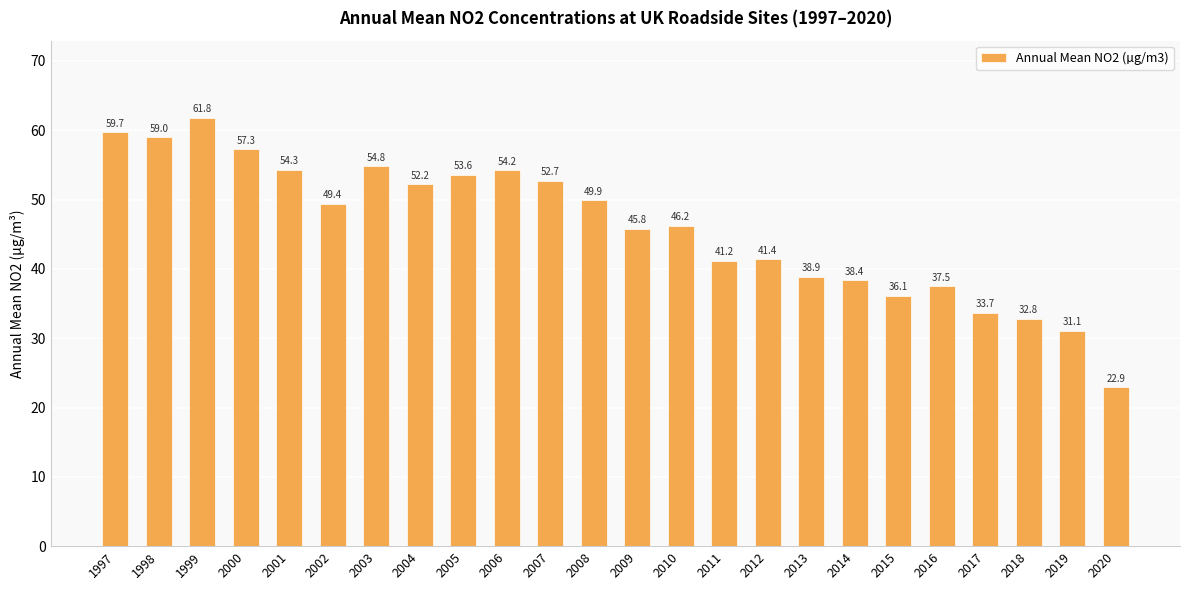

What is the change in value from 2002 to 2010?

-3.2